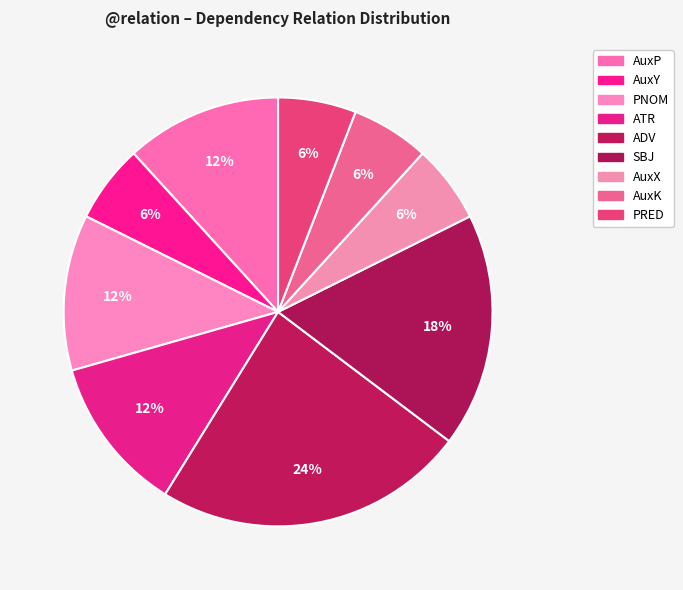

How many segments does this pie chart have?

9